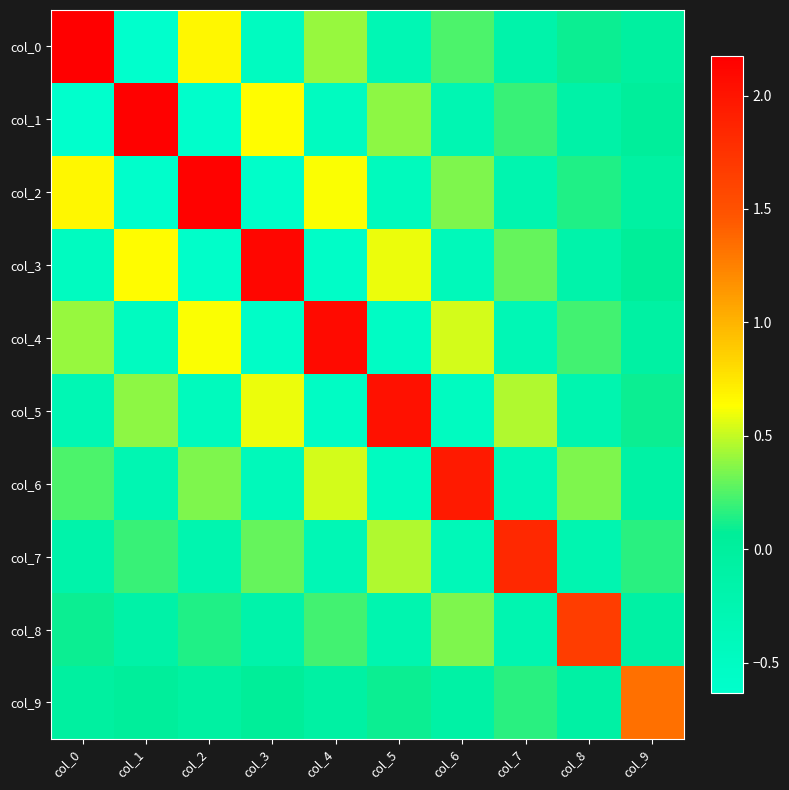

At how many categories does at least one series exceed 0?

10